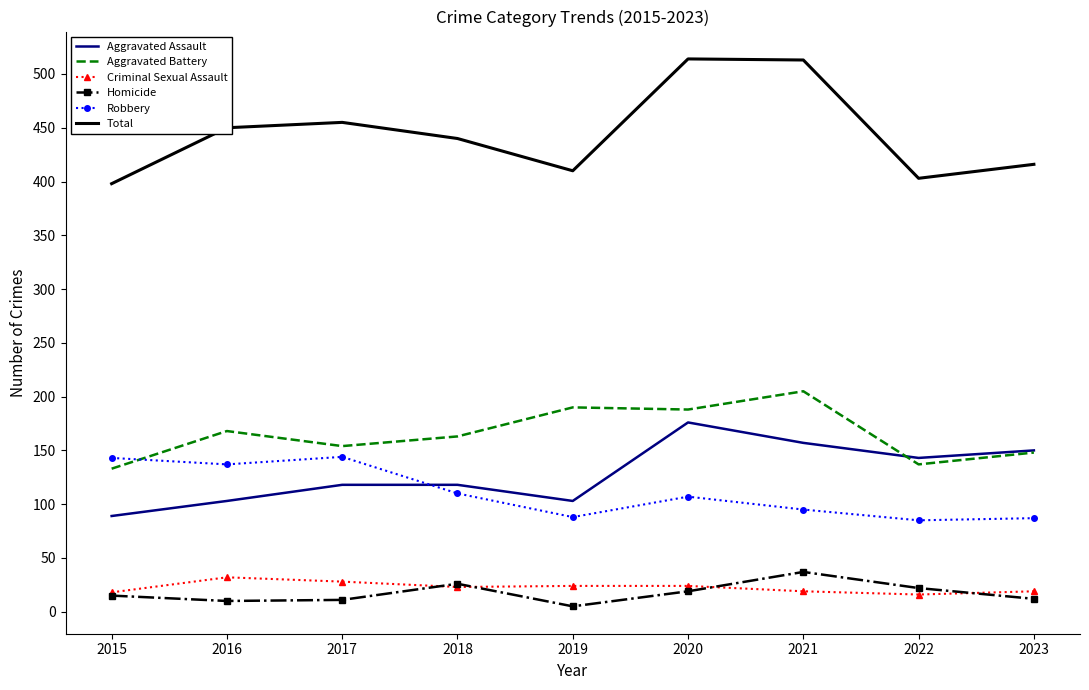

What is the greatest value displayed?

514